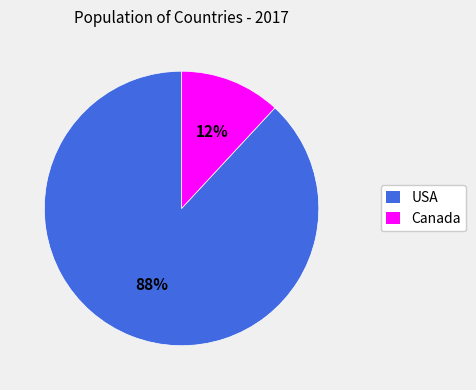

To the nearest percent, what is the difference between the USA and Canada slice percentages?

76%